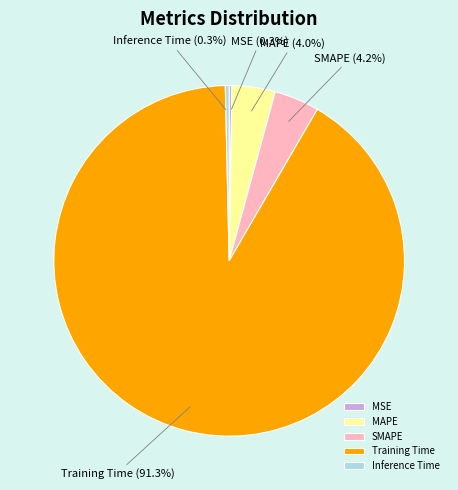

Is there a majority slice in this chart?

Yes